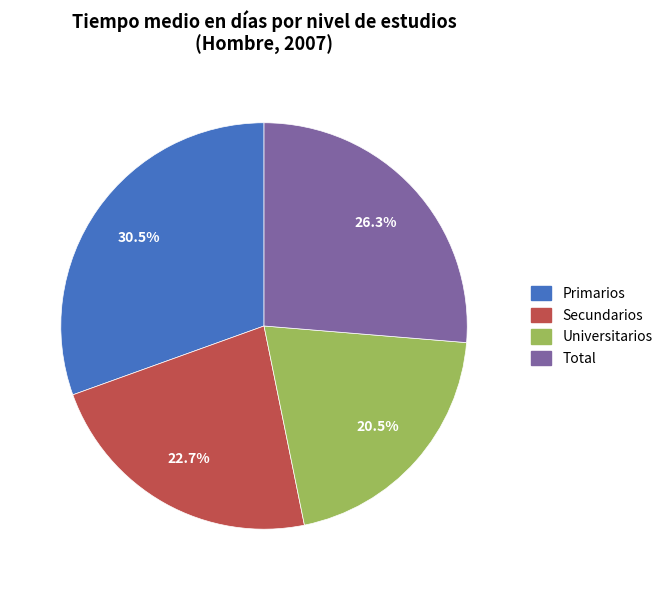

True or false: Primarios accounts for 40% of the total.

False